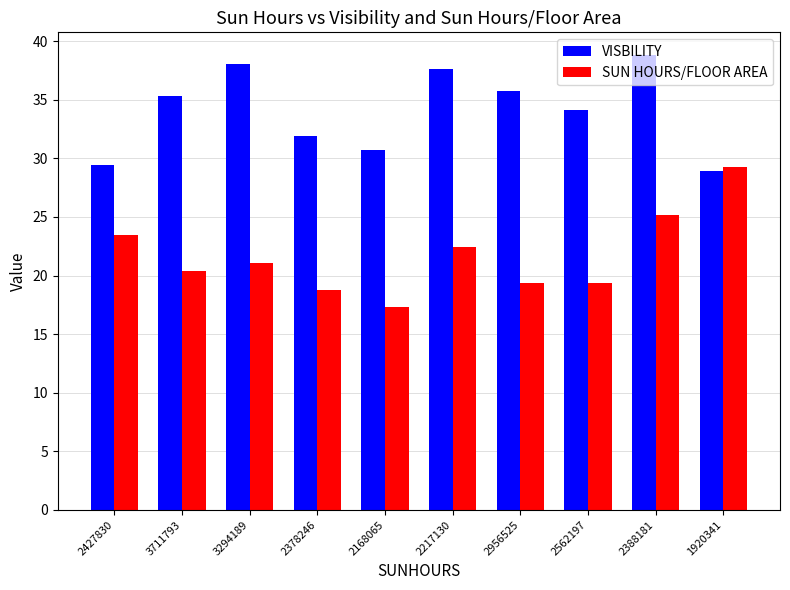

Which series changed the most between 2388181 and 1920341?

VISBILITY